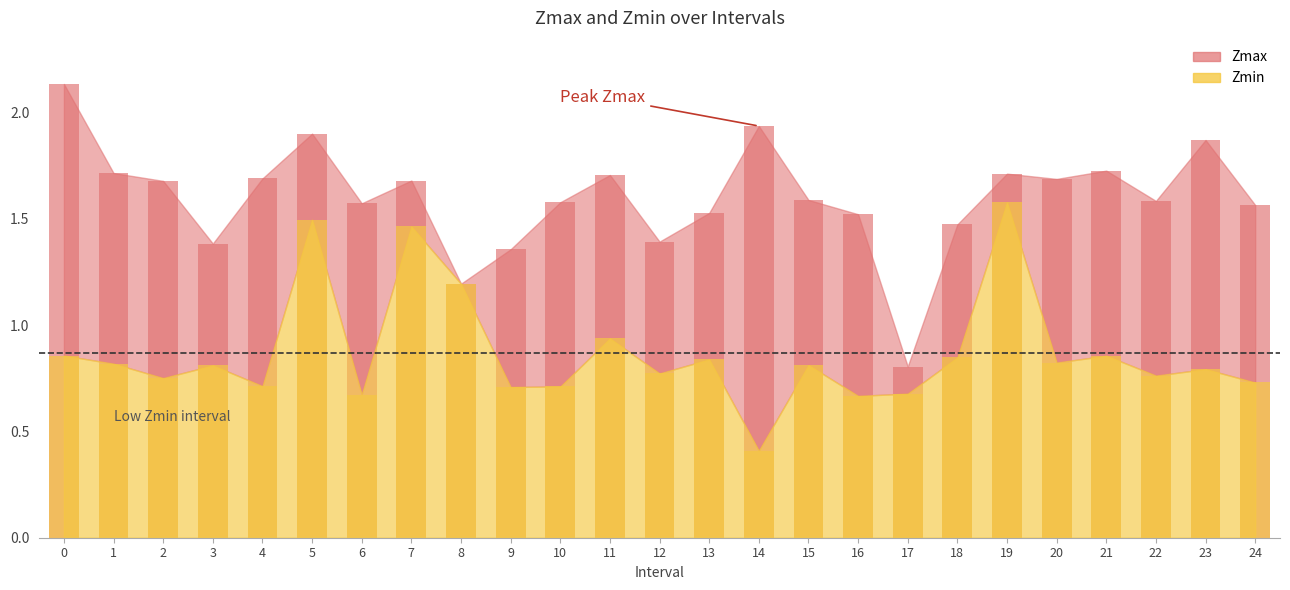

Which category has the lowest value in the Zmin series?

14